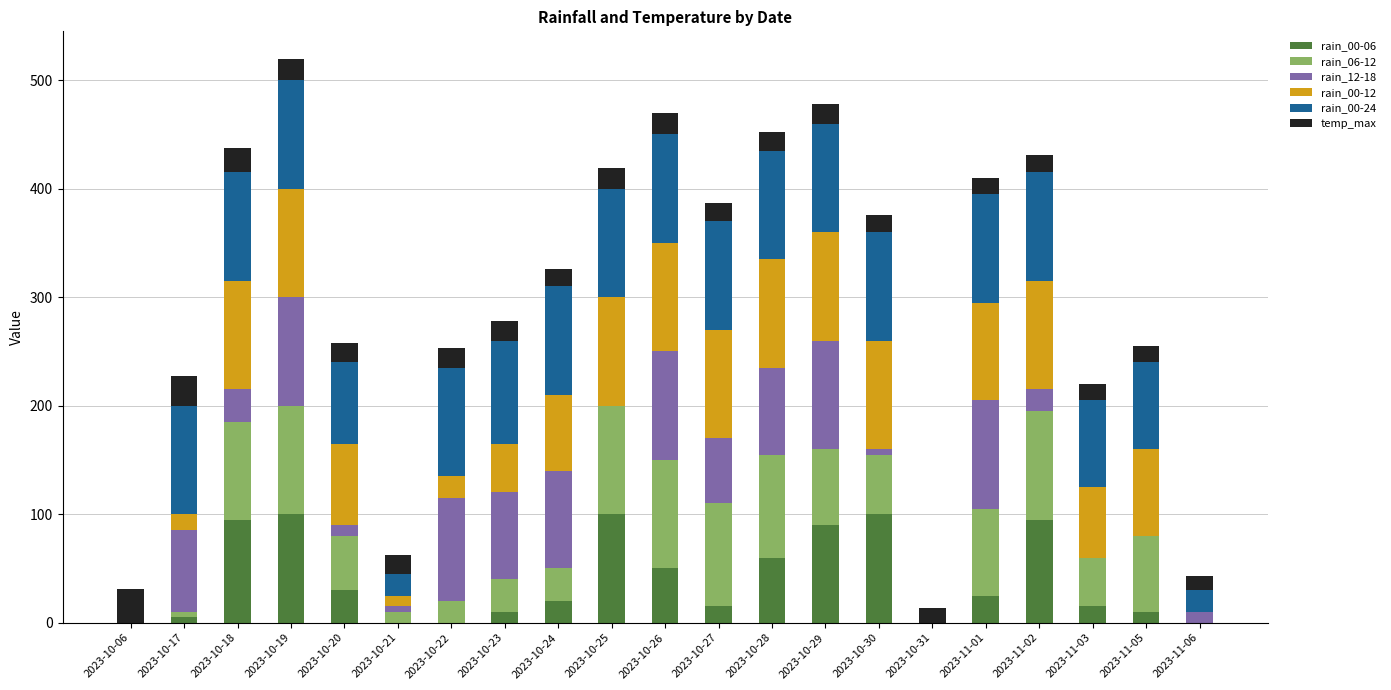

What is the total value across all series at 2023-10-19?

519